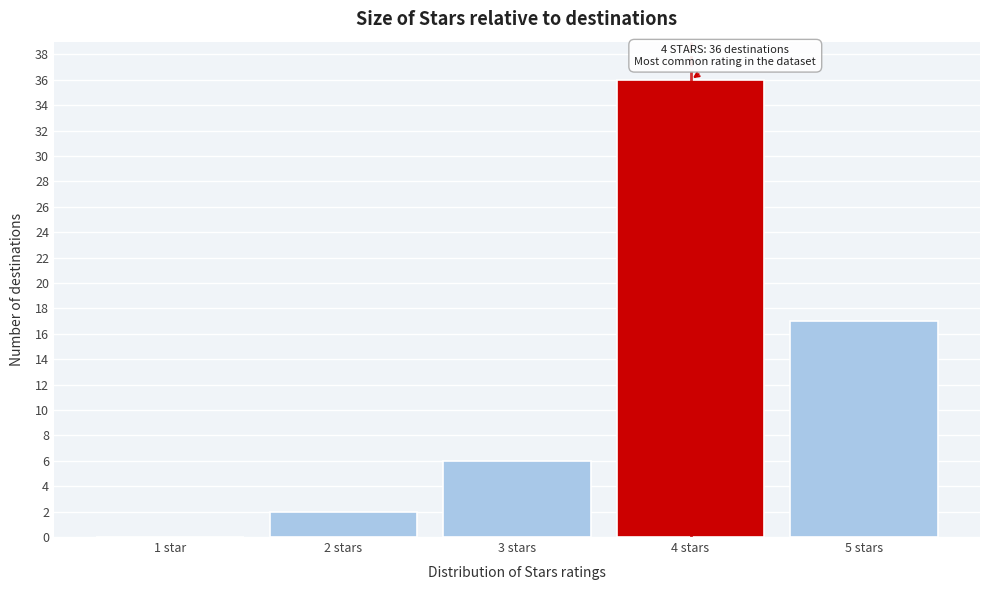

What is the greatest value displayed?

36